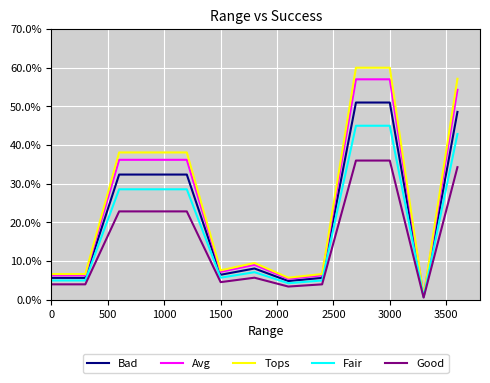

Rank the series by their maximum value, from lowest to highest.

Good, Fair, Bad, Avg, Tops